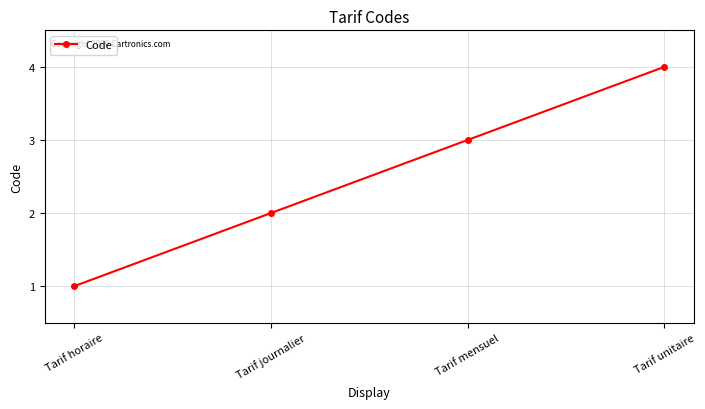

What position from the right is Tarif journalier?

3